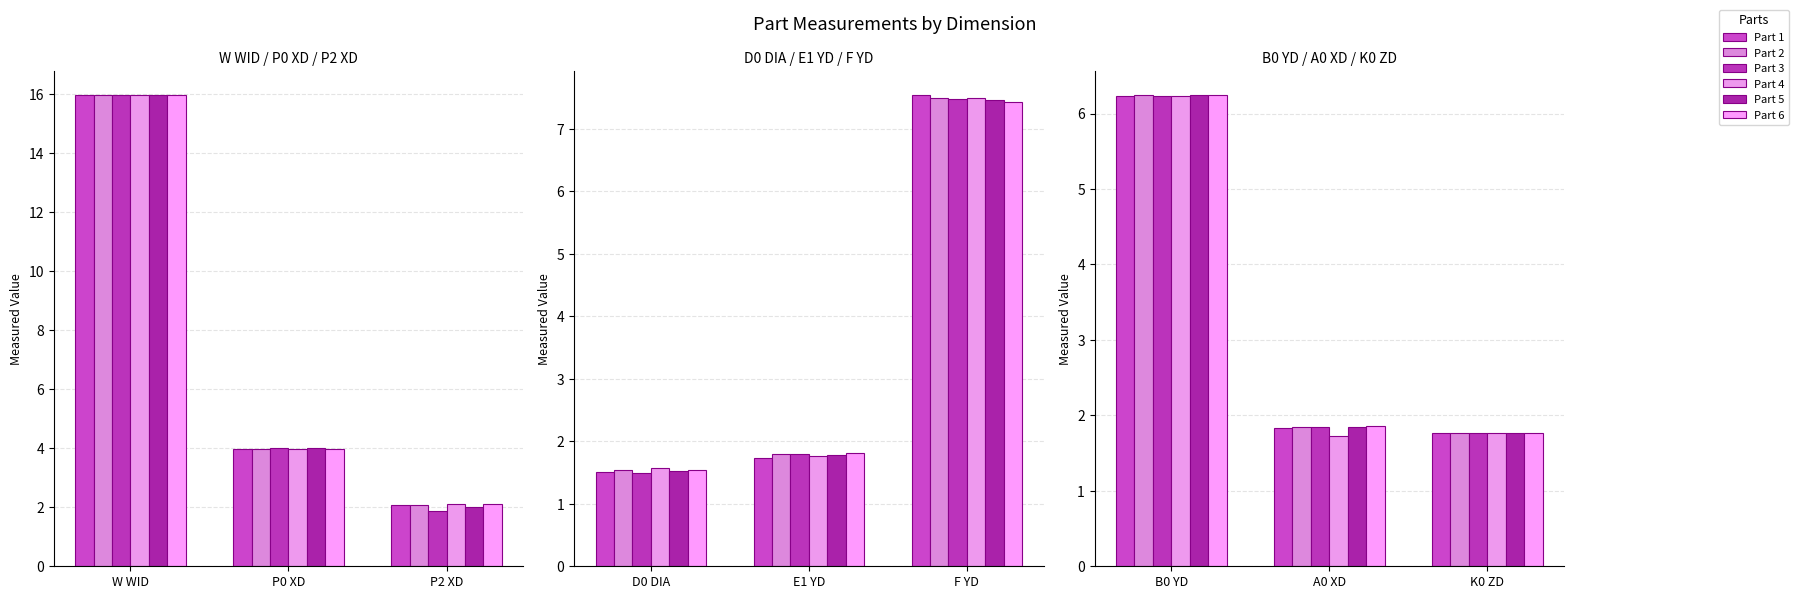

Rank the series at B0 YD from highest to lowest value.

Part 5, Part 6, Part 2, Part 4, Part 3, Part 1